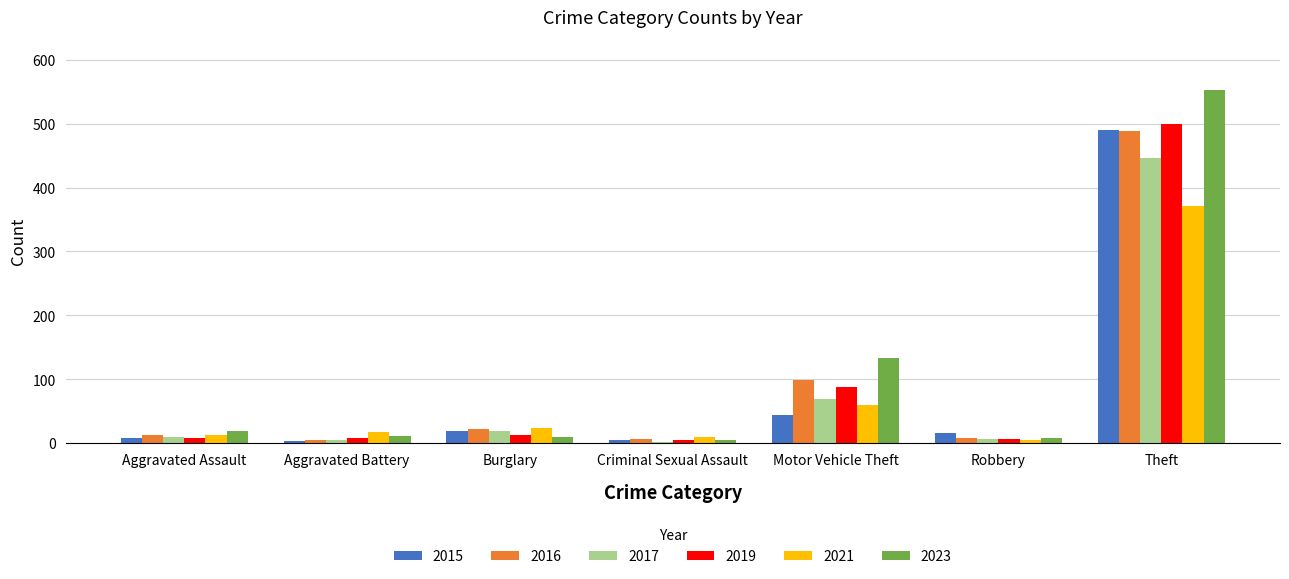

How many values in the 2023 series are below 11?

3